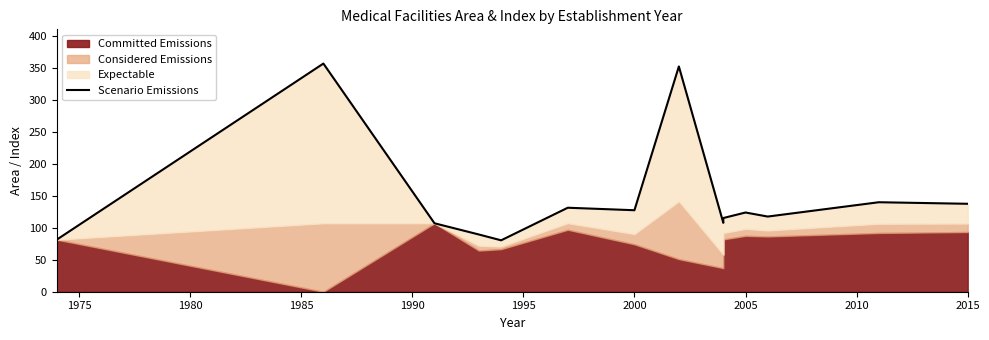

The chart shows a value of 135.8 at 1970. True or false?

False